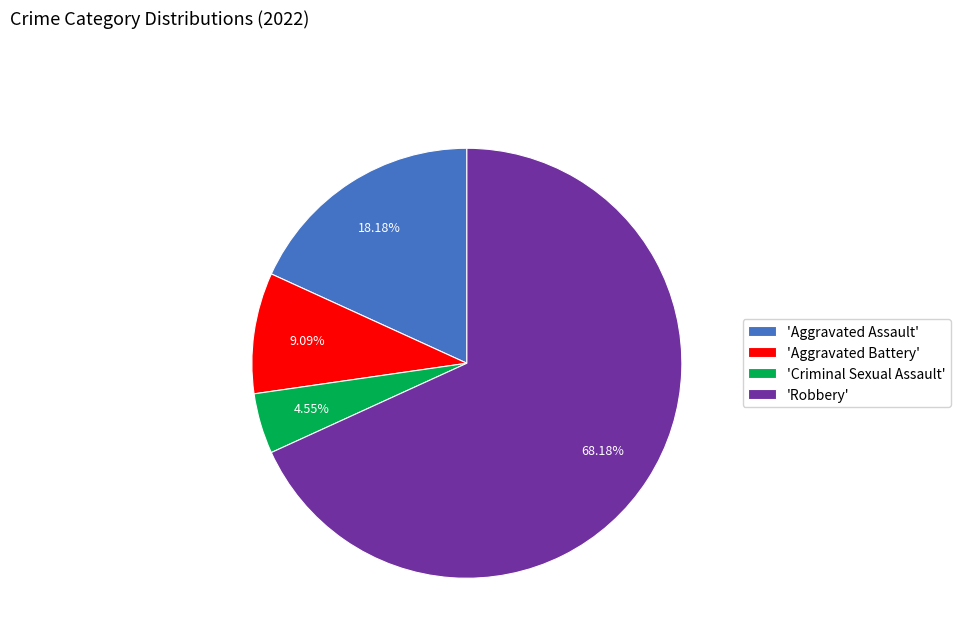

Count the number of slices in the pie.

4